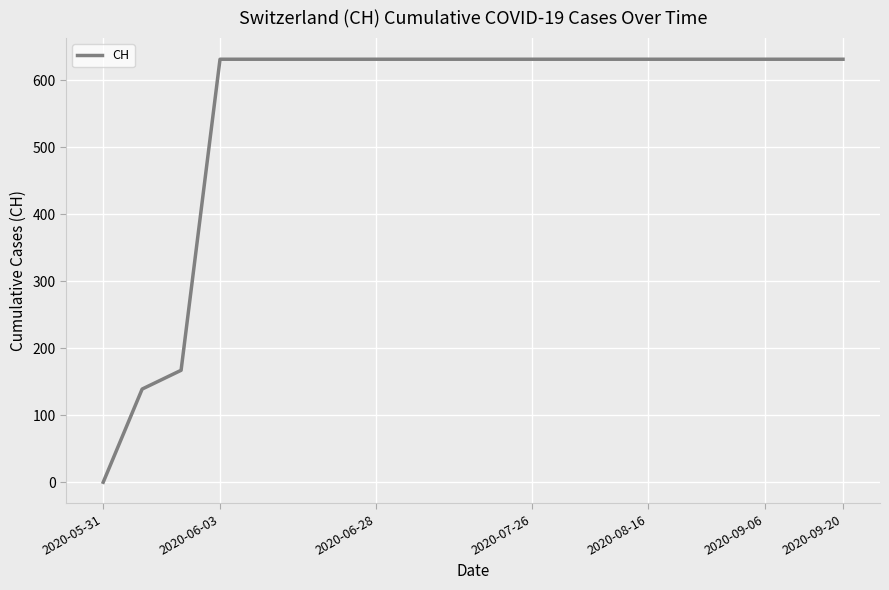

What is the maximum value shown in the chart?

631